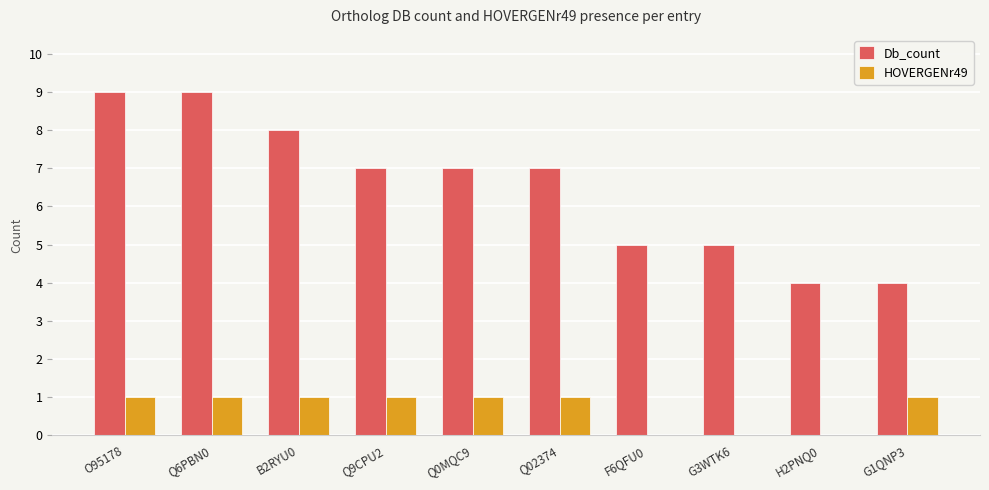

What is the average value of the HOVERGENr49 series?

1